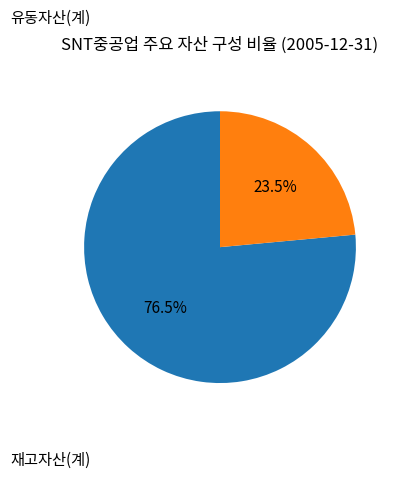

Is there a majority slice in this chart?

Yes